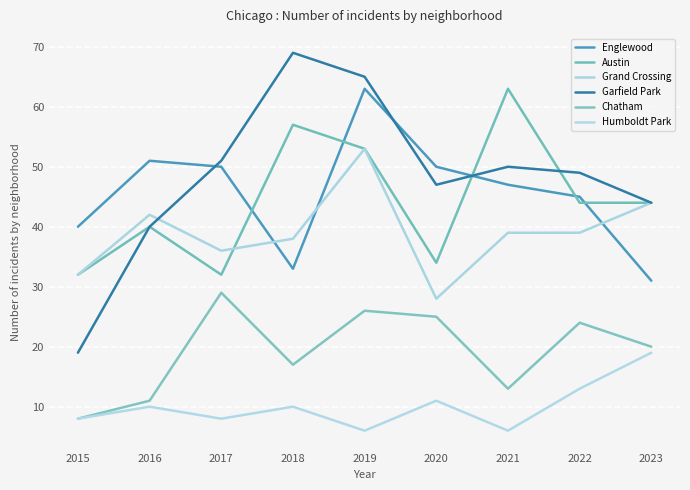

The value of Humboldt Park at 2021 is 9. True or false?

False